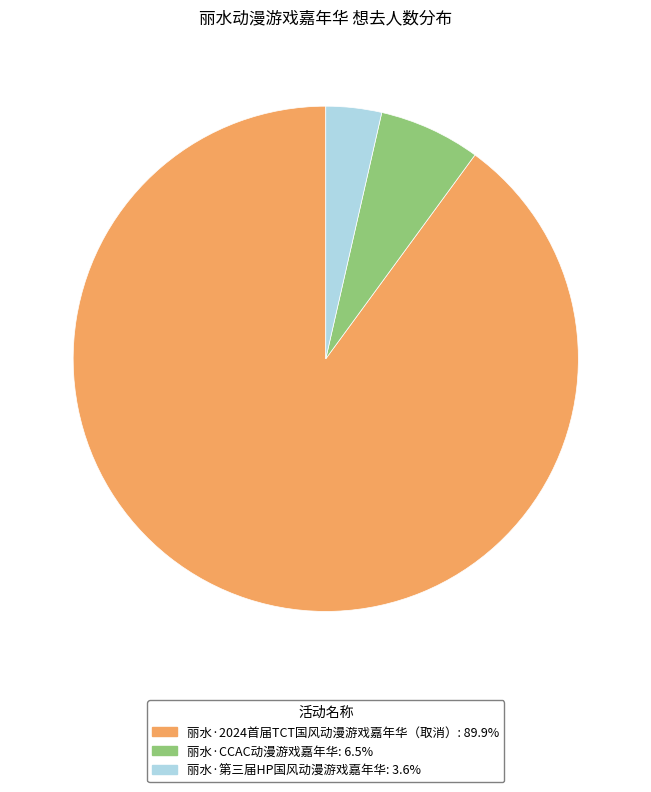

Is it true that 丽水·CCAC动漫游戏嘉年华 is 17% of the pie?

False